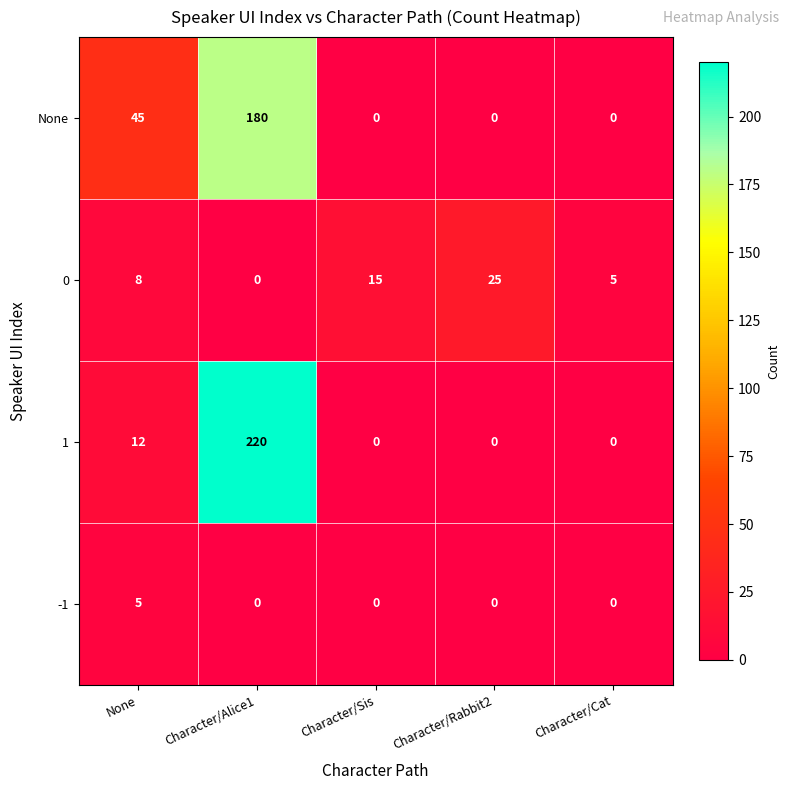

What is the spread (max minus min) of values at Character/Cat?

5